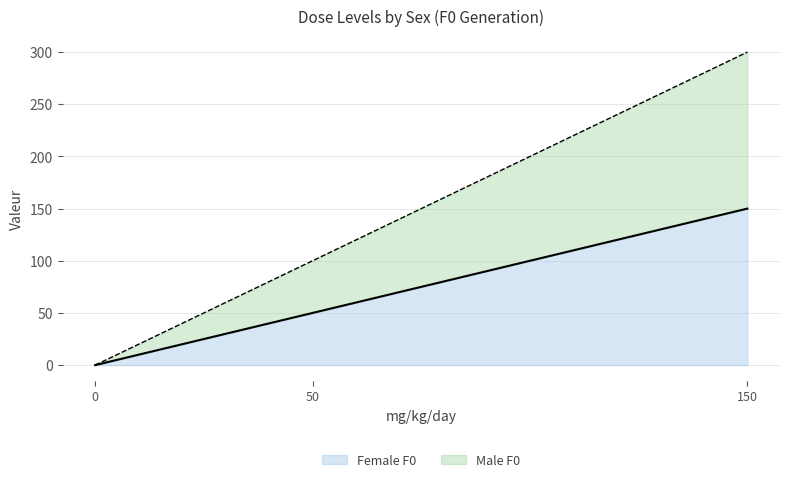

What is the value of the Male F0 point at the 2nd from the left?

100